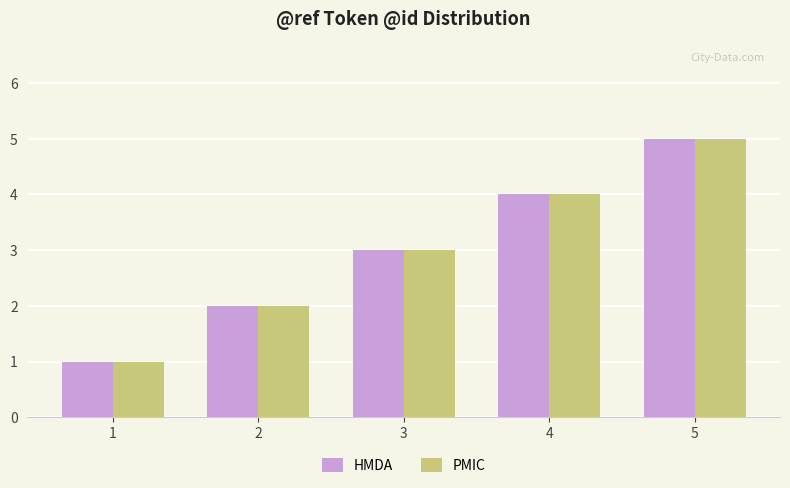

Is it true that HMDA equals 3 at 3?

True